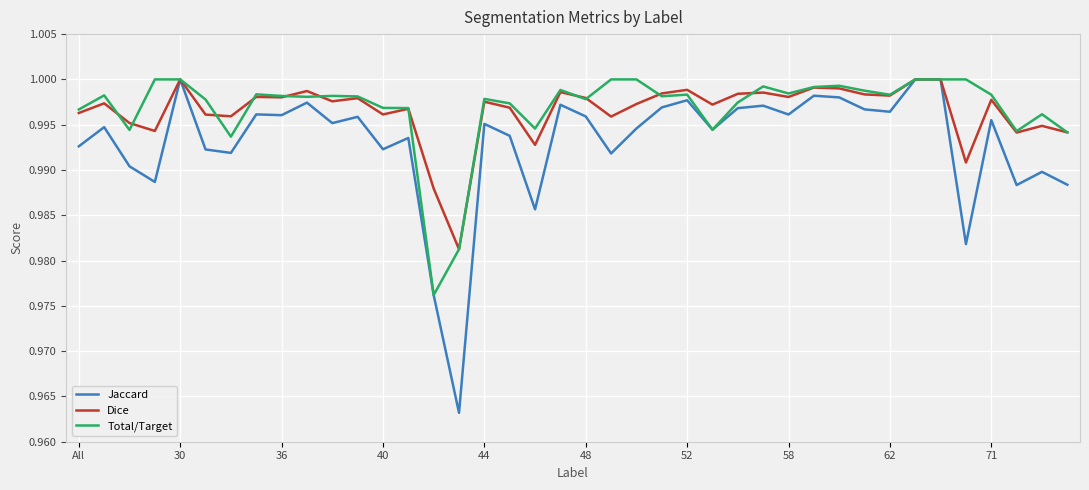

Which series has the widest spread of values?

Jaccard